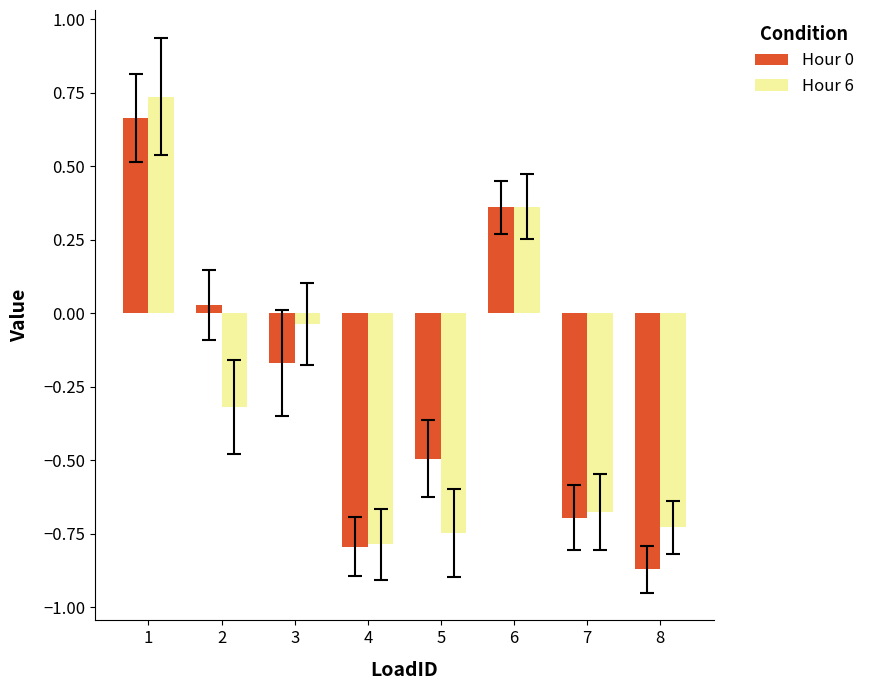

How many values in the Hour 6 series exceed 0?

2